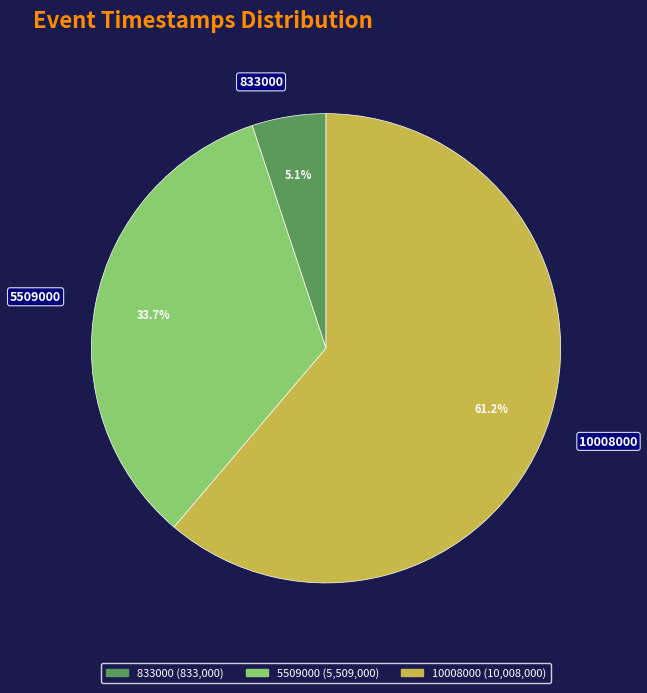

How many segments does this pie chart have?

3